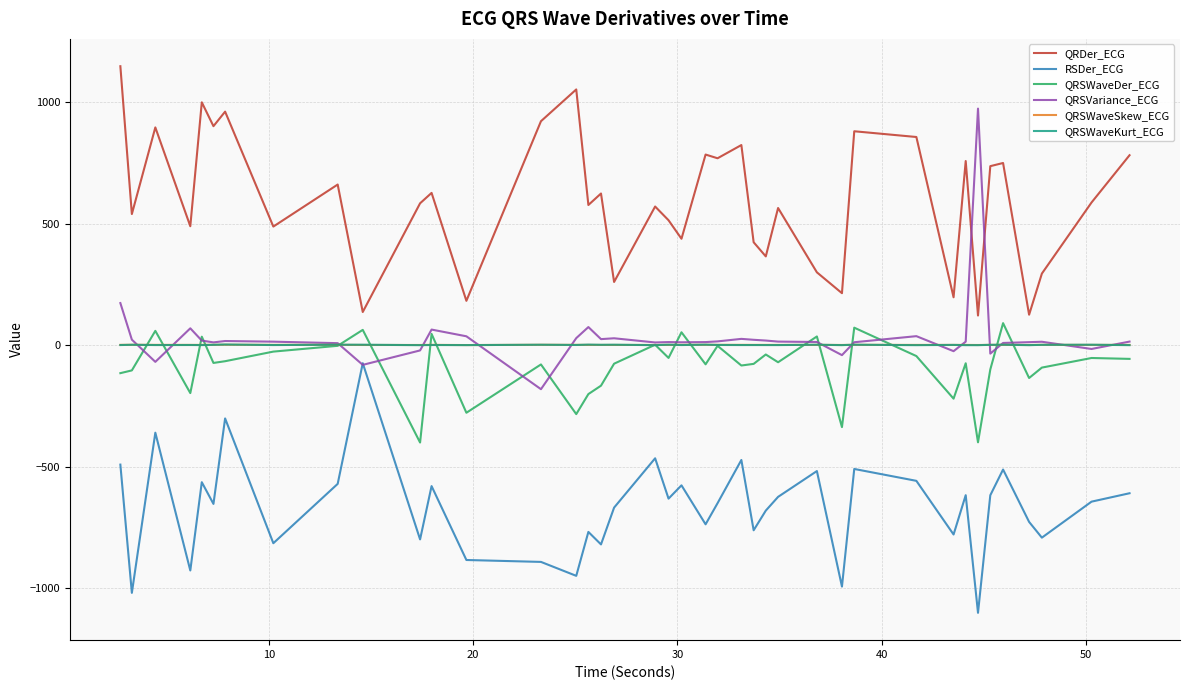

Which series has the largest total across all categories?

QRDer_ECG